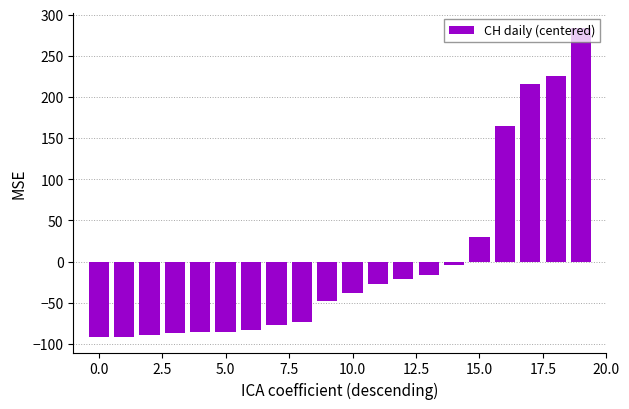

What is the difference between the maximum and second lowest values?

375.0